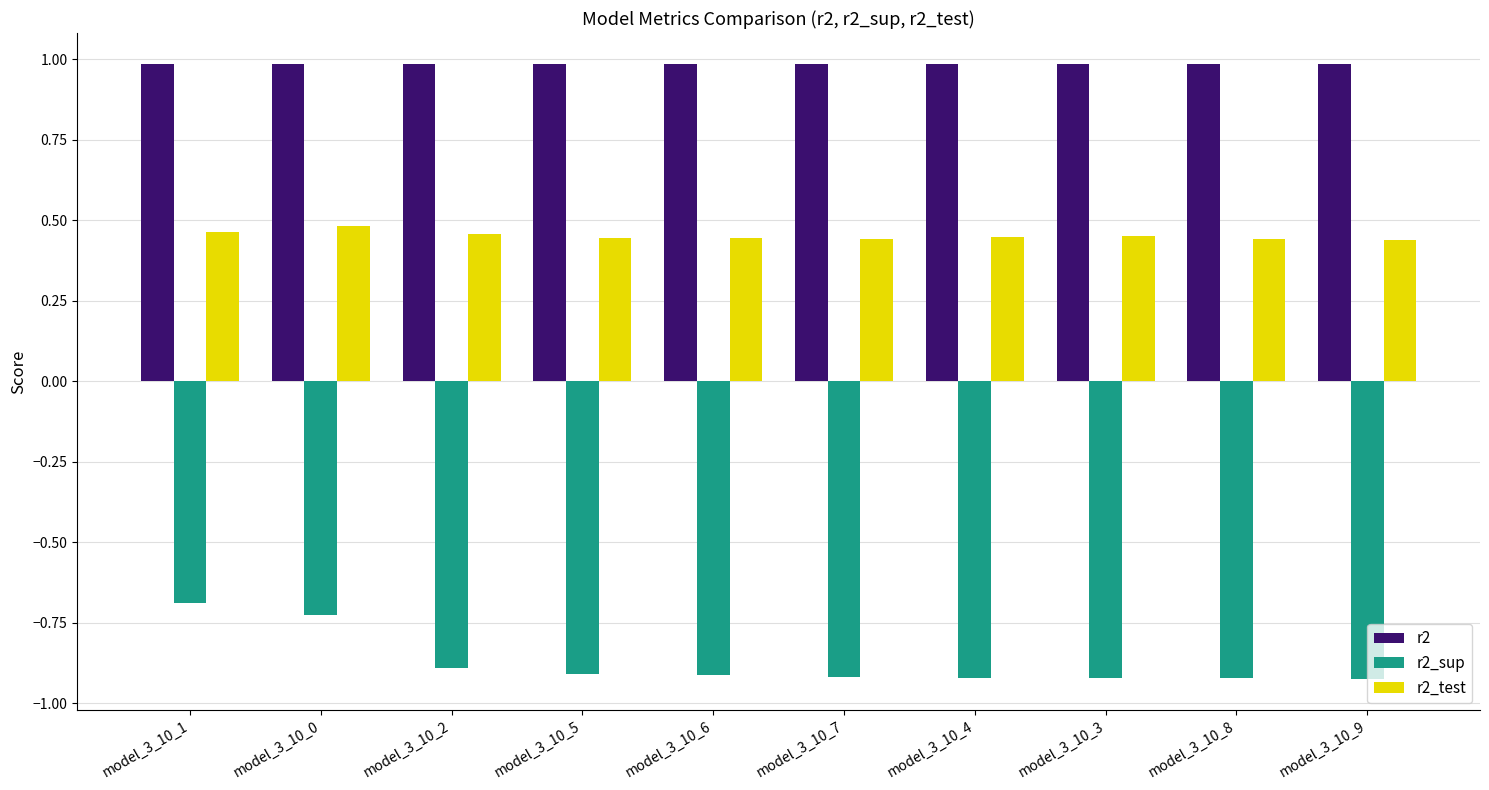

Which series has the largest total across all categories?

r2